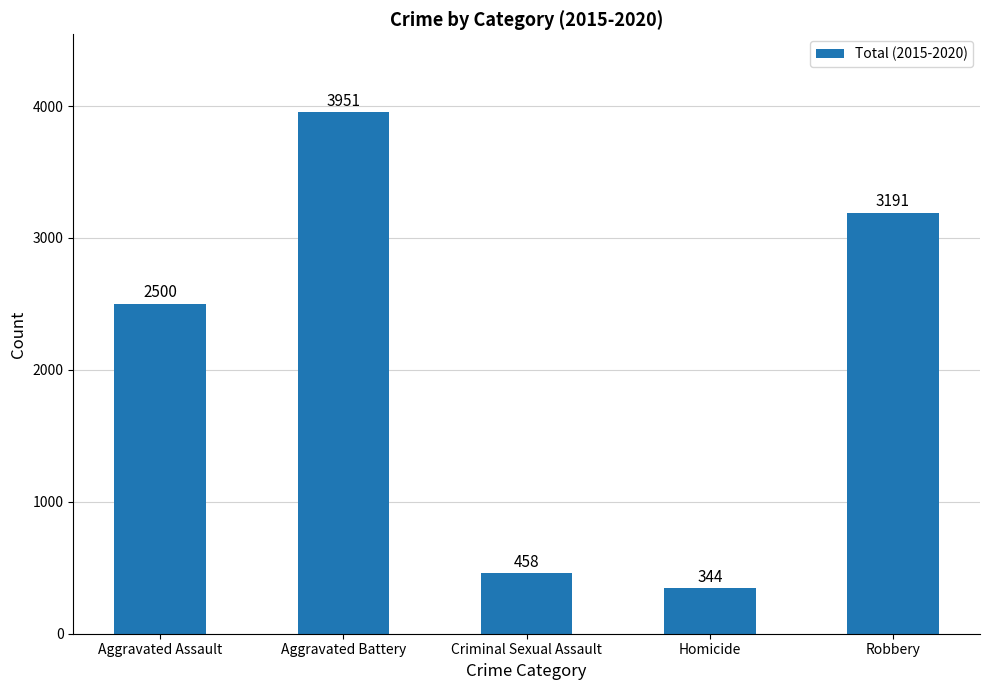

What is the difference between the maximum and minimum values?

3607